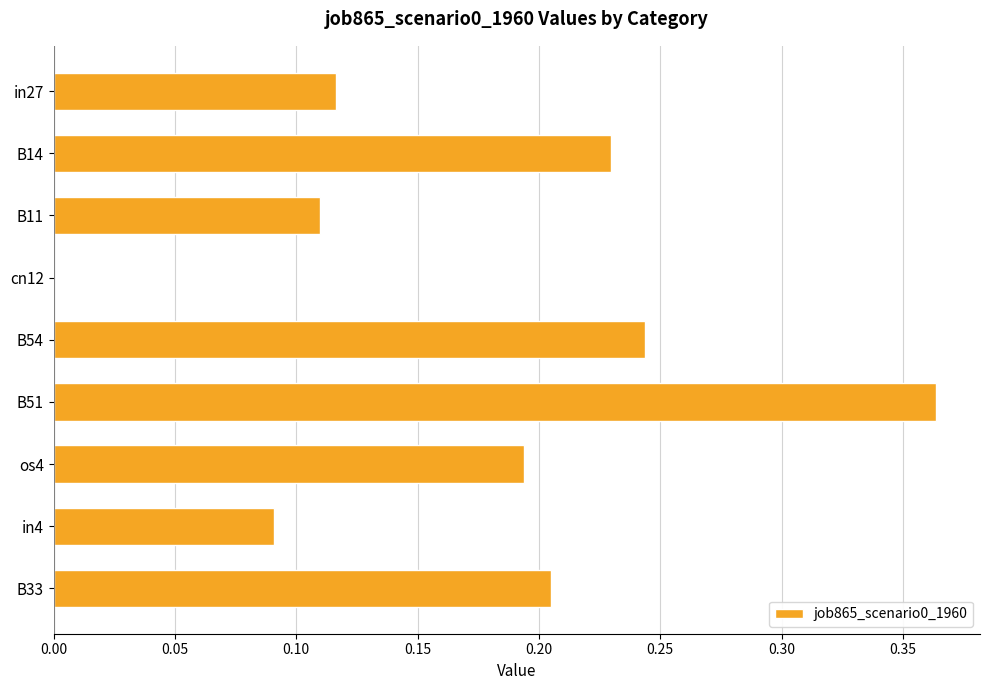

True or false: the data shows 0.1 at os4.

False